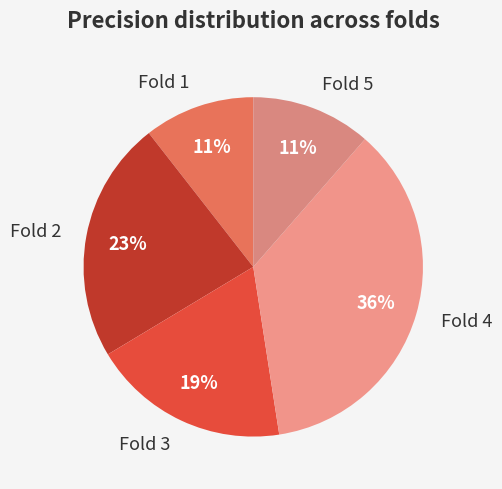

The Fold 2 slice represents 28% of the pie. True or false?

False